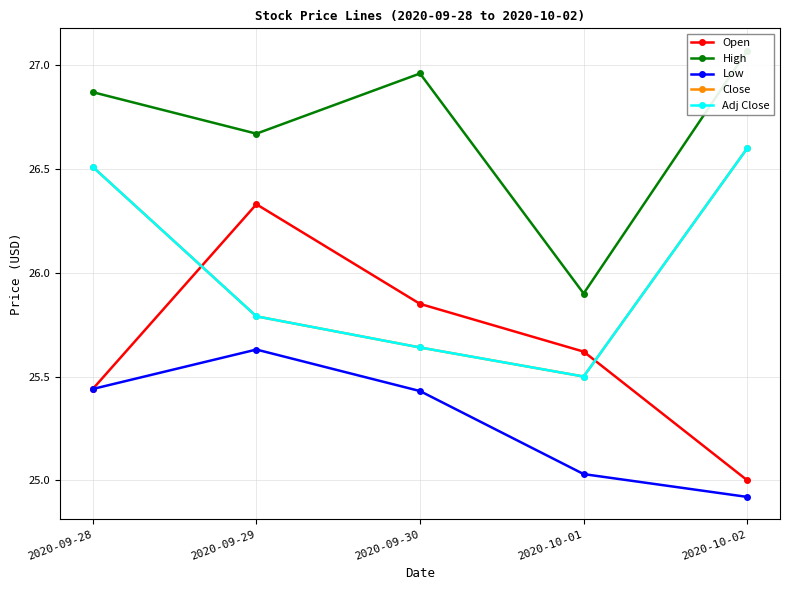

How many times do Open and Close cross each other?

2